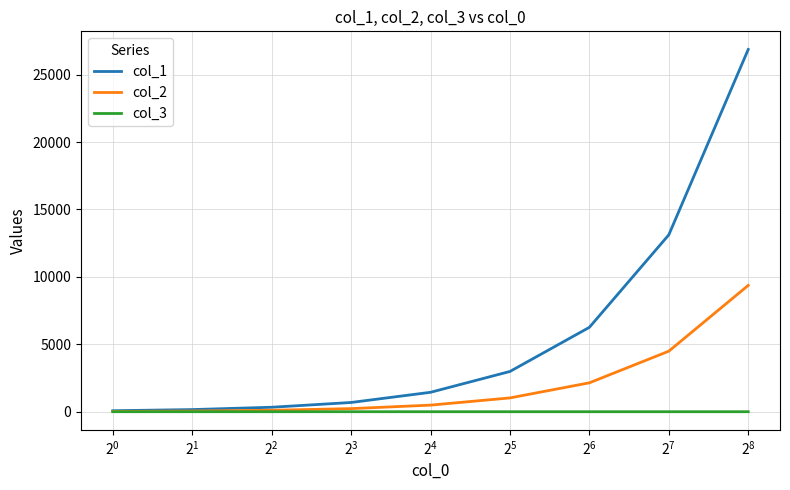

Does the chart have visible grid lines?

Yes